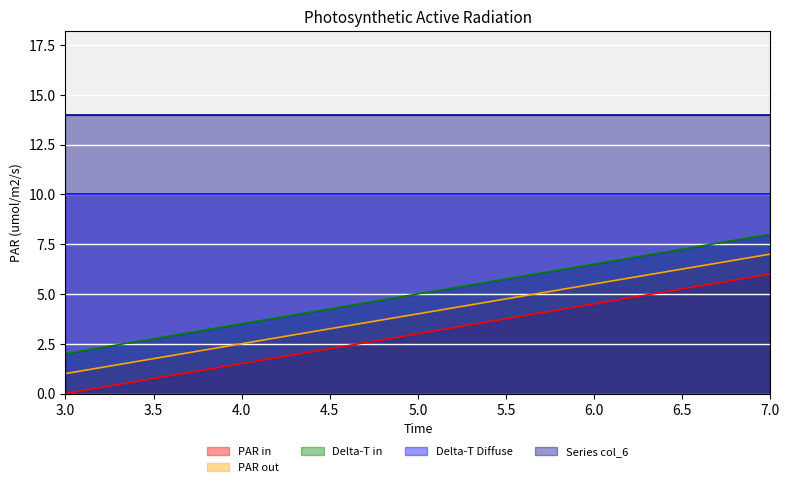

Does the chart display data point markers on the line(s)?

No